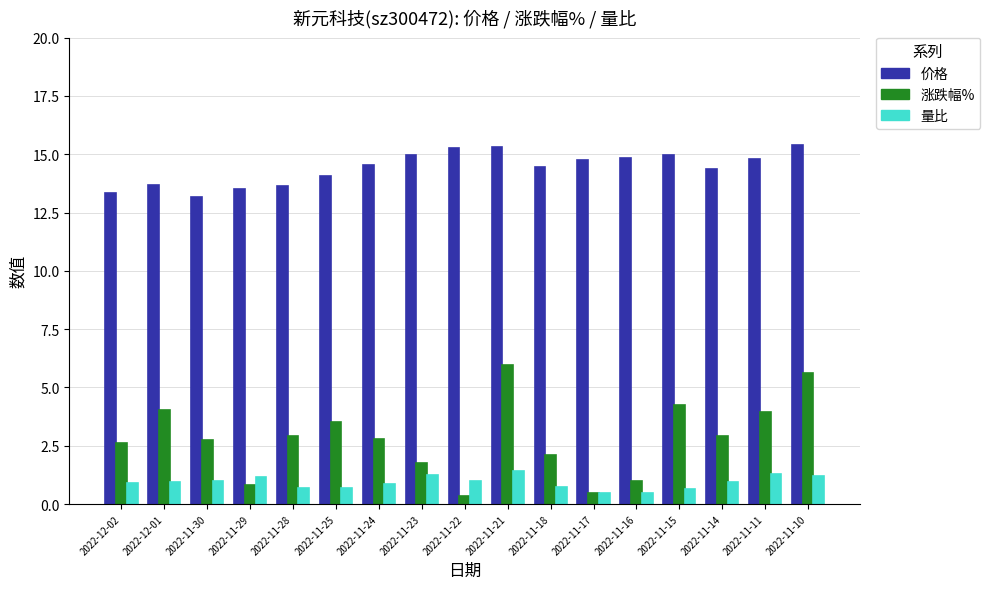

True or false: 价格 has a value of 15.0 at 2022-11-15.

True